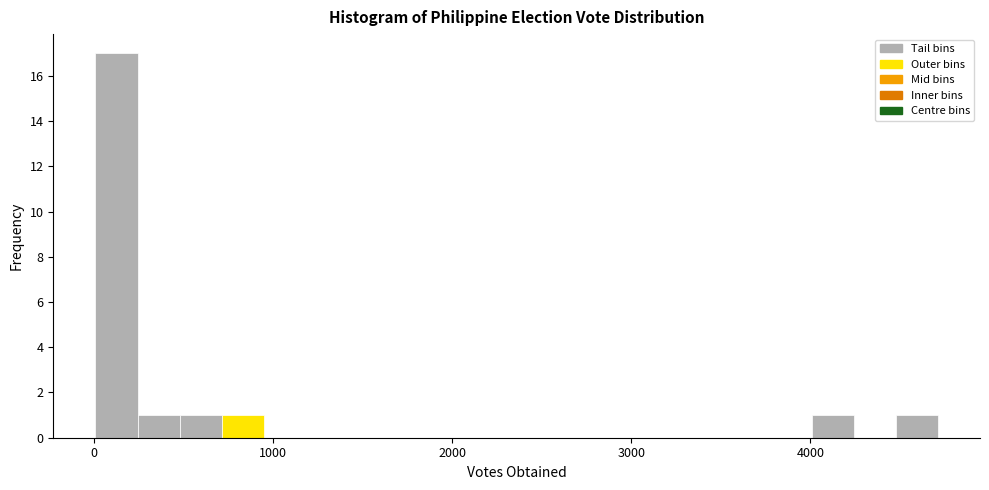

Around what value on the x-axis is the tallest bar? Give the approximate position of its centre, as read against the axis.

100